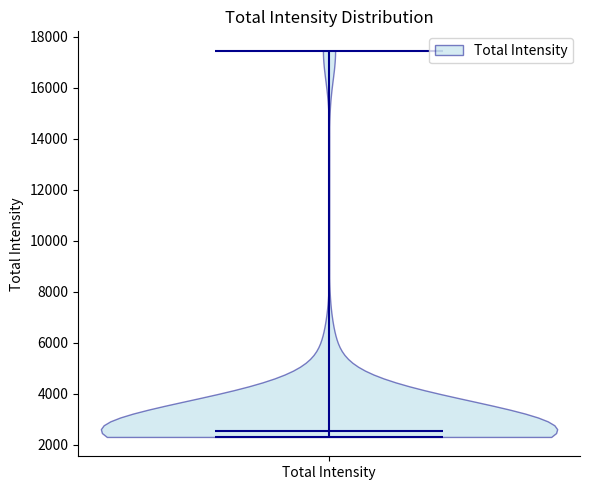

What is the highest point the violin for Total Intensity reaches on the y-axis? The values are not printed on the chart, so give them approximately, as read against the axis.

17400